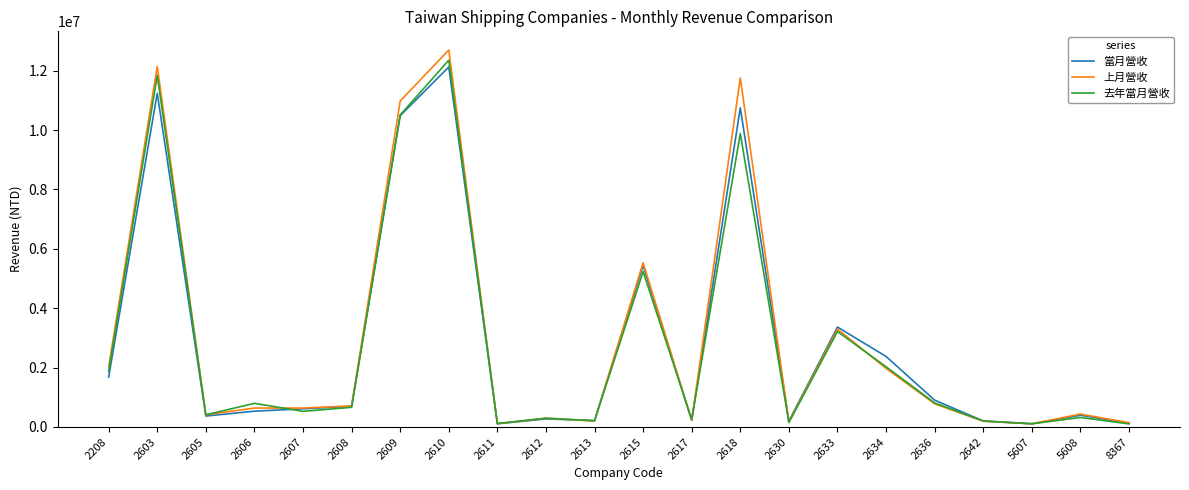

True or false: 當月營收 and 去年當月營收 cross at least once.

True